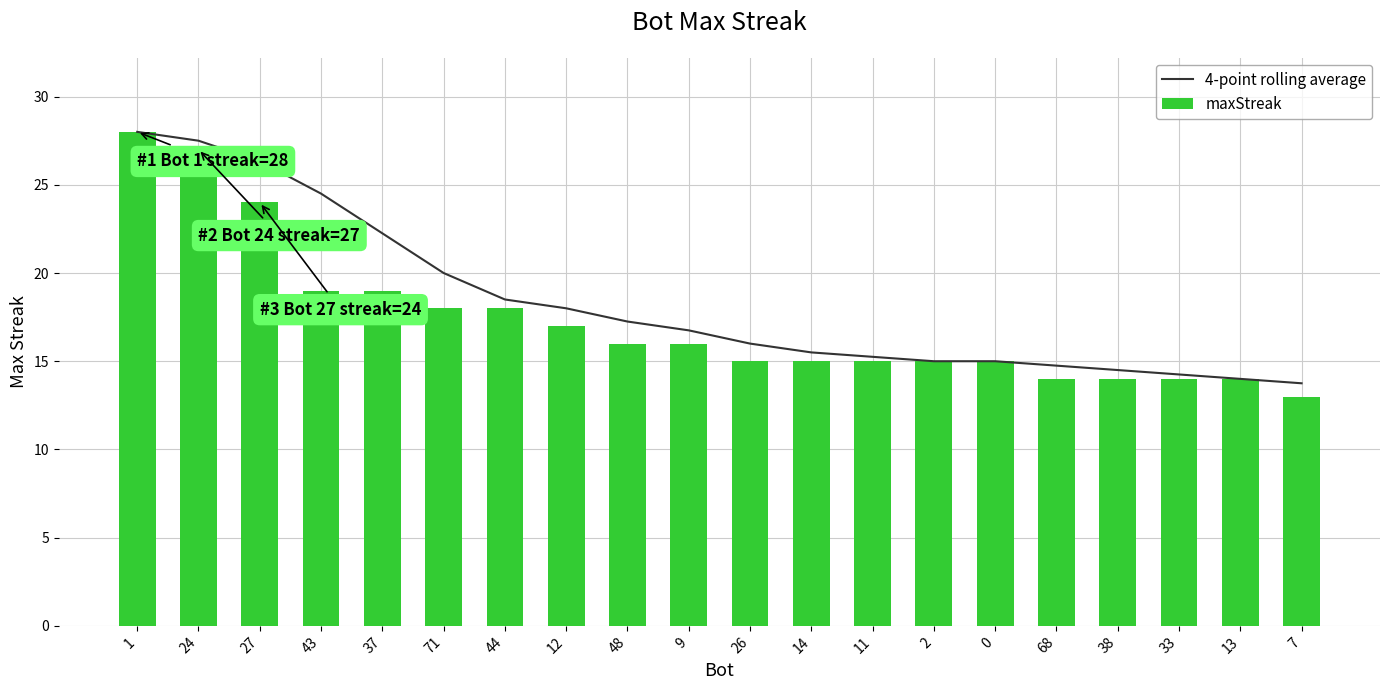

List the series in order of their peak value, lowest first.

4-point rolling average, maxStreak